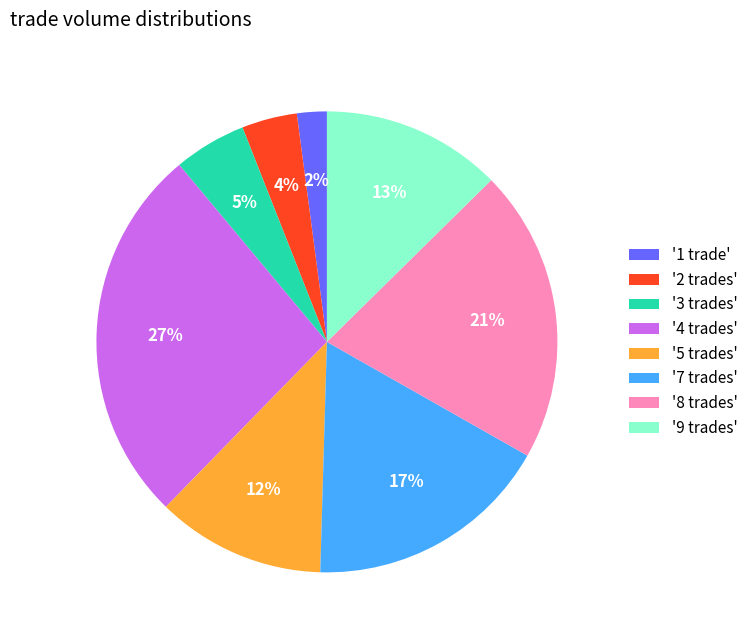

Approximately how many times larger is the value at '2 trades' compared to '9 trades'?

0.3